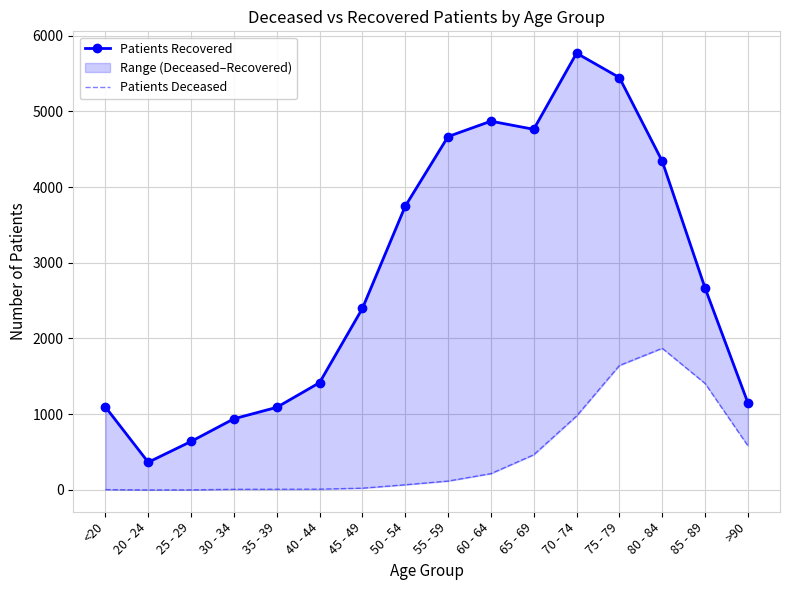

The Patients Recovered series shows 8217 at 70 - 74. True or false?

False